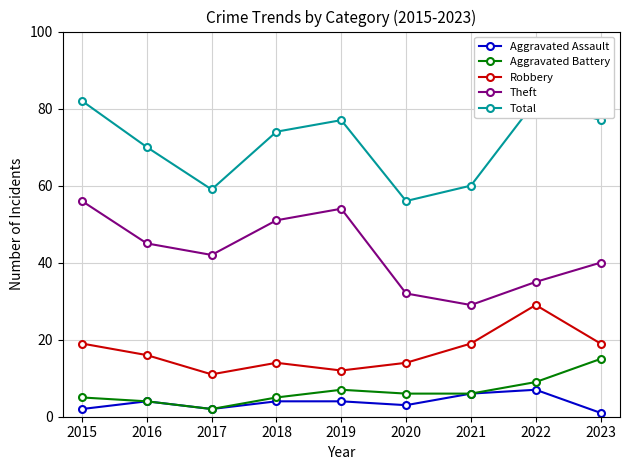

Does the chart have visible grid lines?

Yes